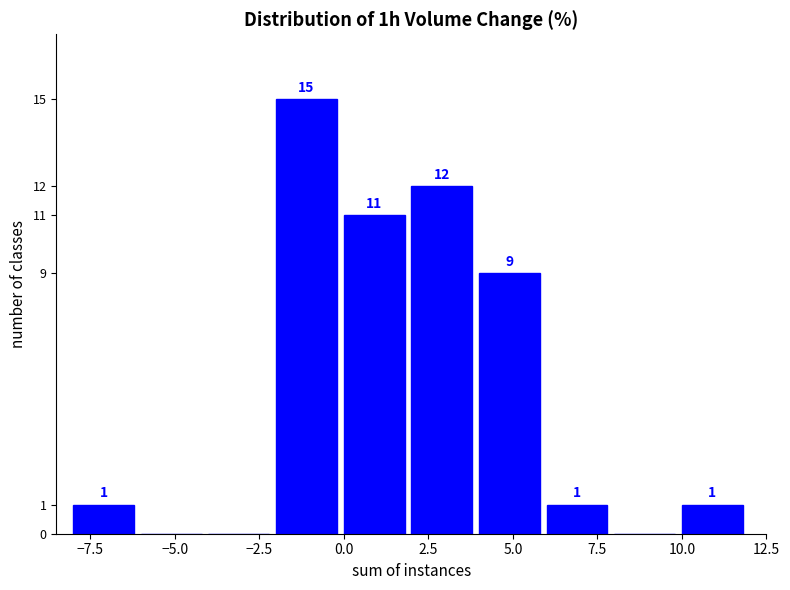

Over which range of the x-axis is the bar tallest?

-2 to 0